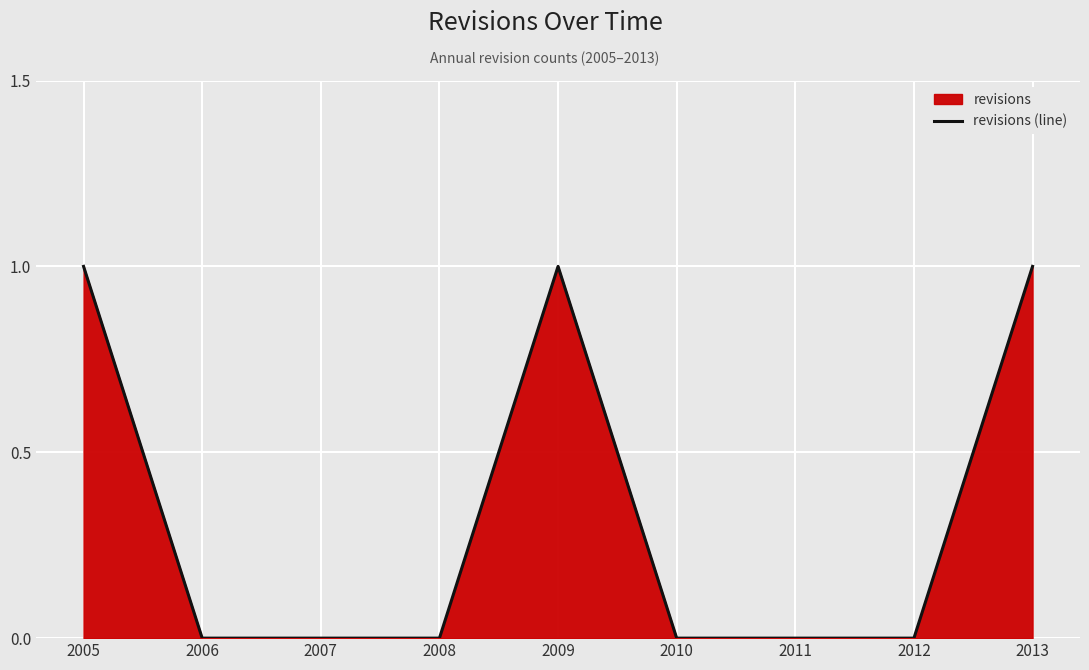

Reading left to right, extract all data points from this chart.

1	0	0	0	1	0	0	0	1